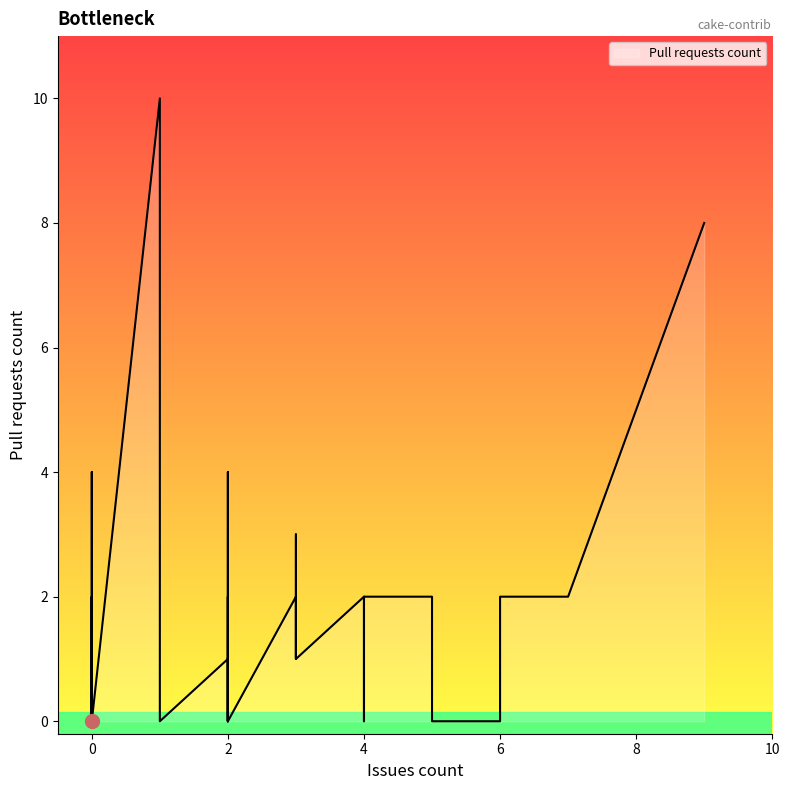

What is the average value?

1